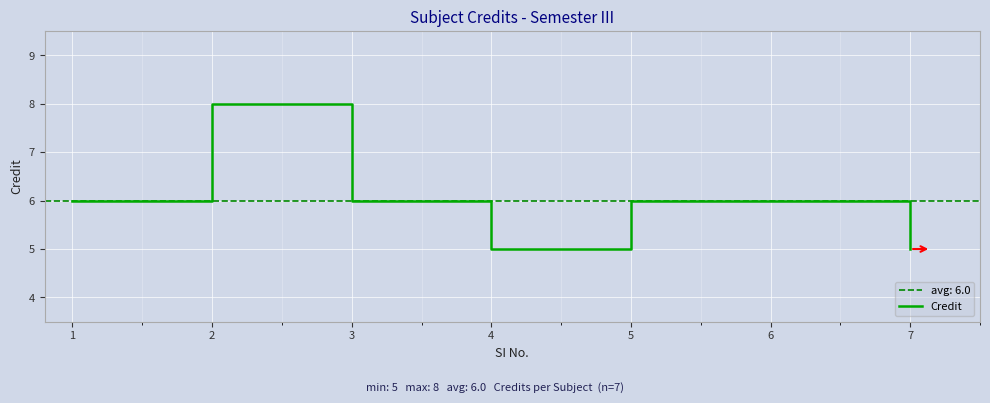

Rank the categories by value from highest to lowest.

2, 1, 3, 5, 6, 4, 7